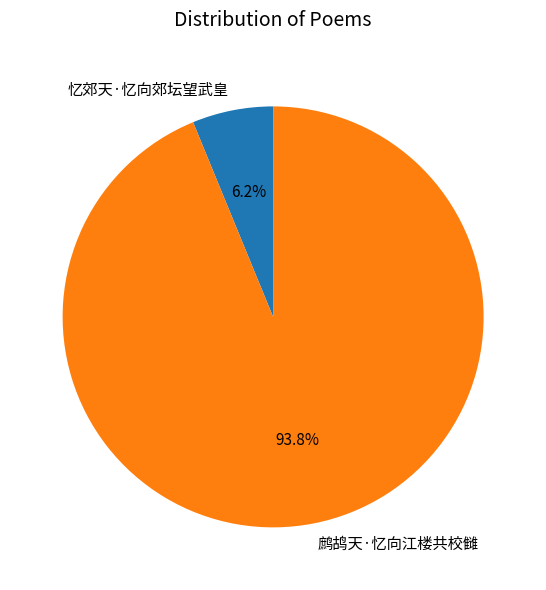

What percentage is the 忆郊天·忆向郊坛望武皇 slice, to the nearest percent?

6%